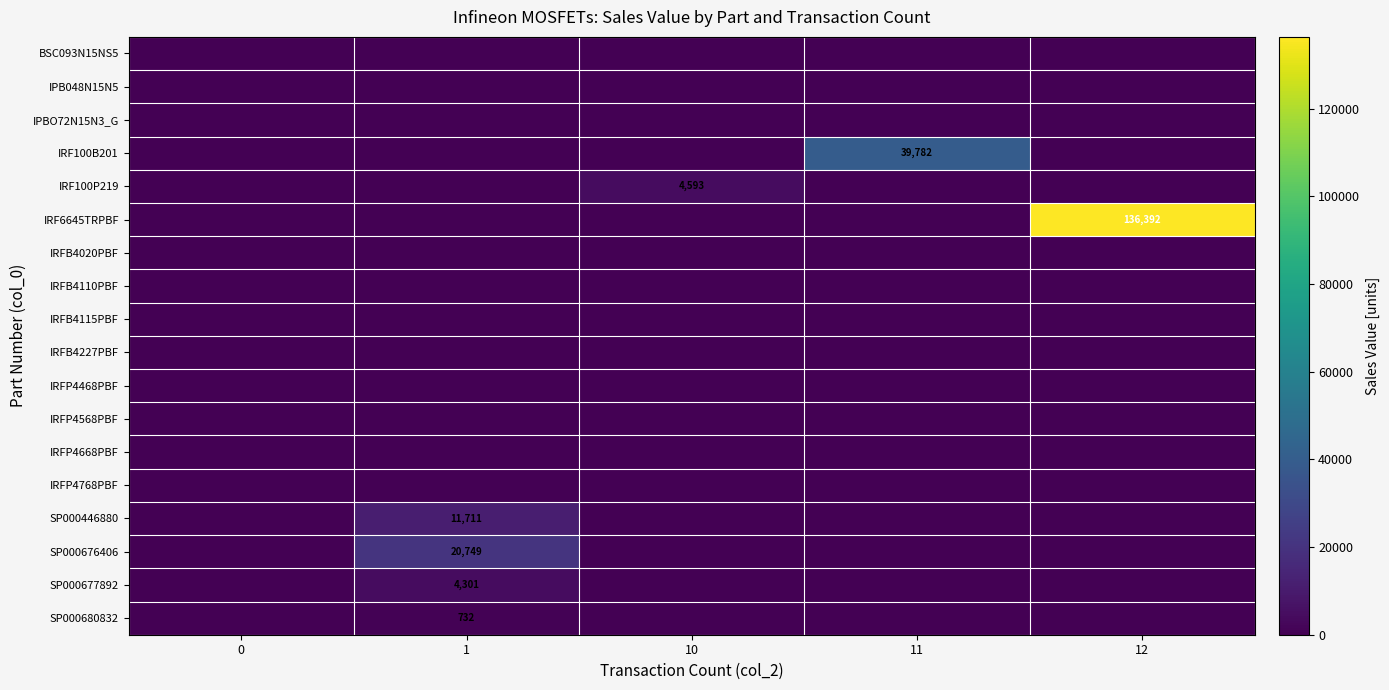

The IRFP4768PBF series shows 0 at 1. True or false?

True